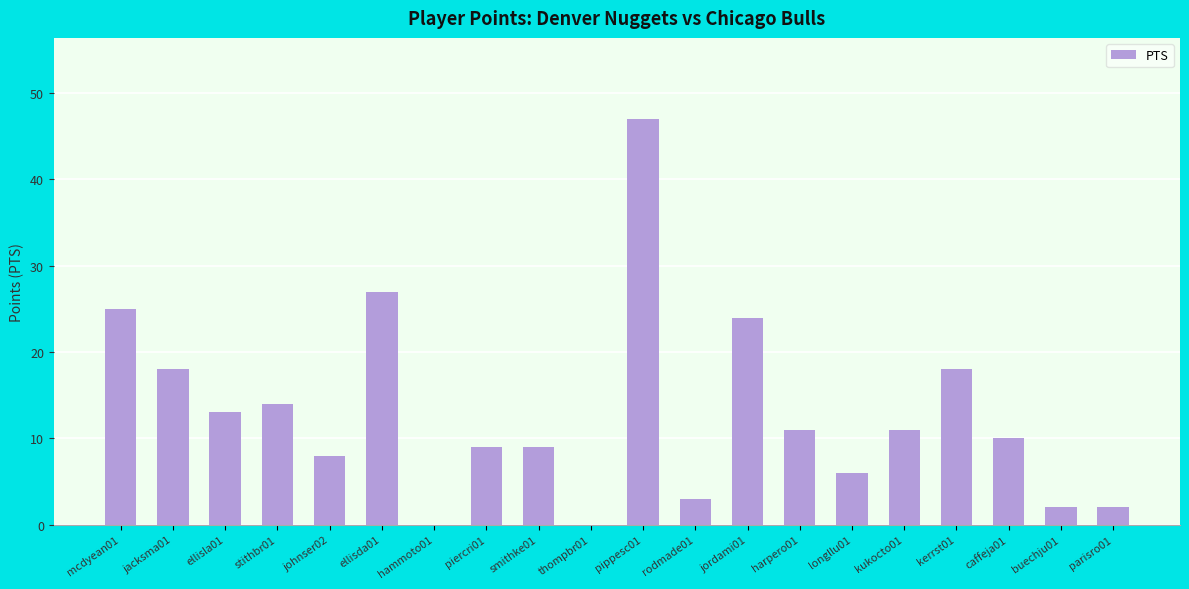

What is the sum of all values?

257